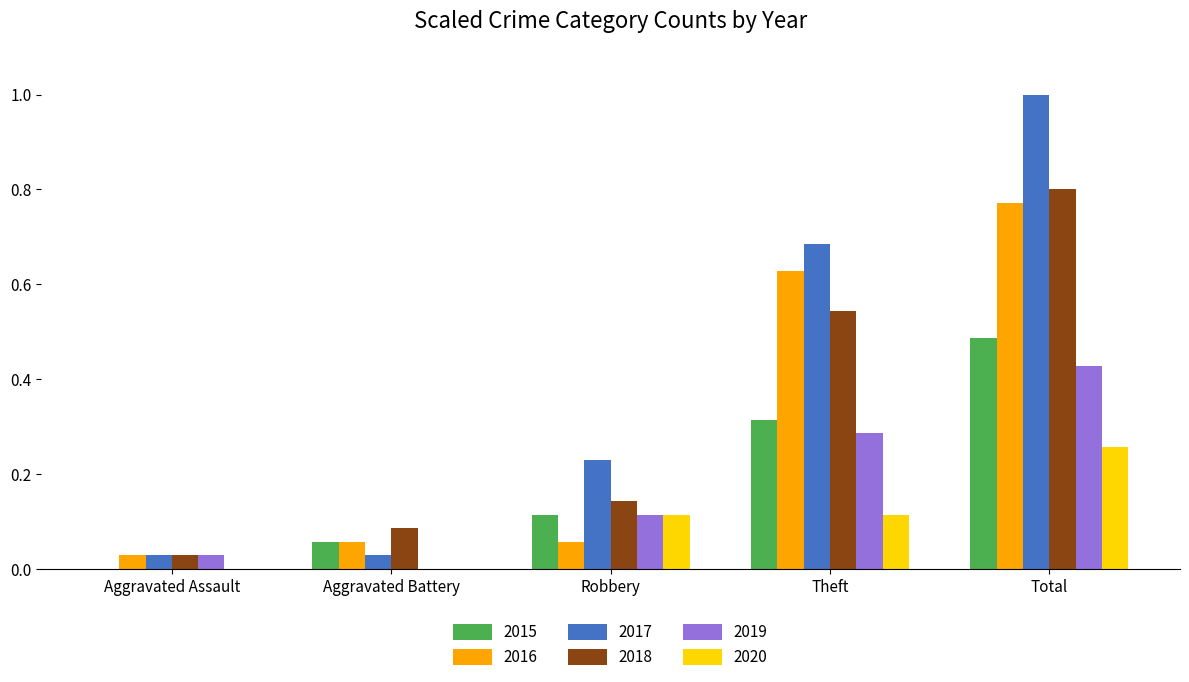

The value of 2017 at Total is 0.6. True or false?

False